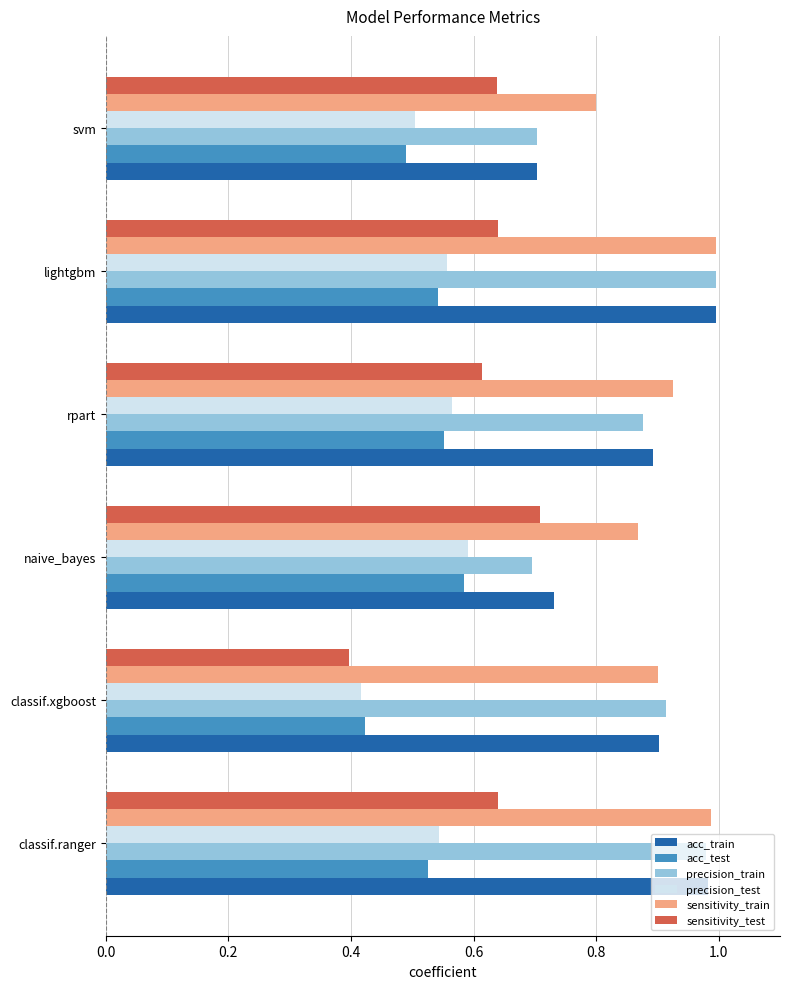

At which label is precision_test closest to 0?

classif.xgboost